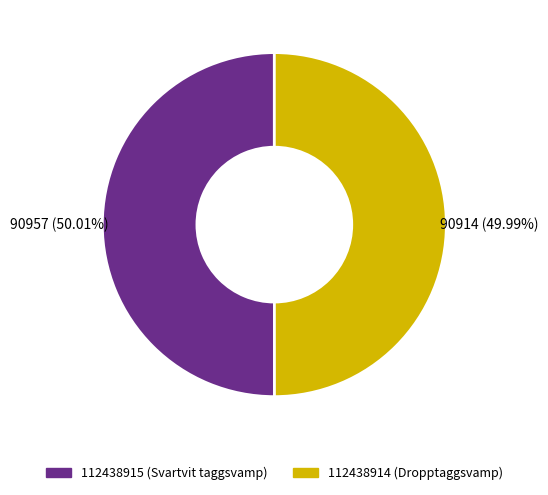

Approximately how many times larger is the value at 112438914 compared to 112438915?

1.0